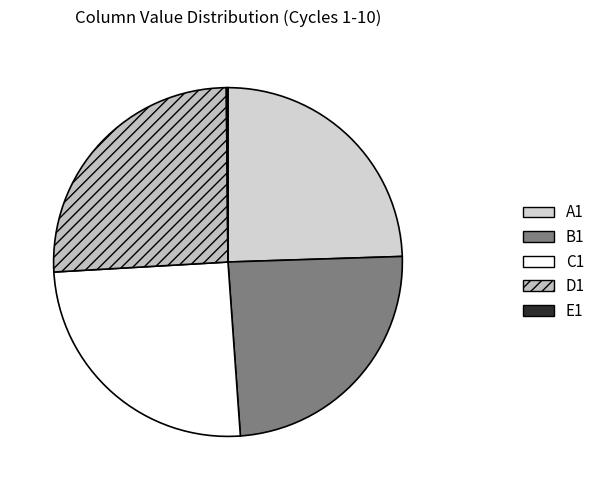

Which slice is the largest?

D1